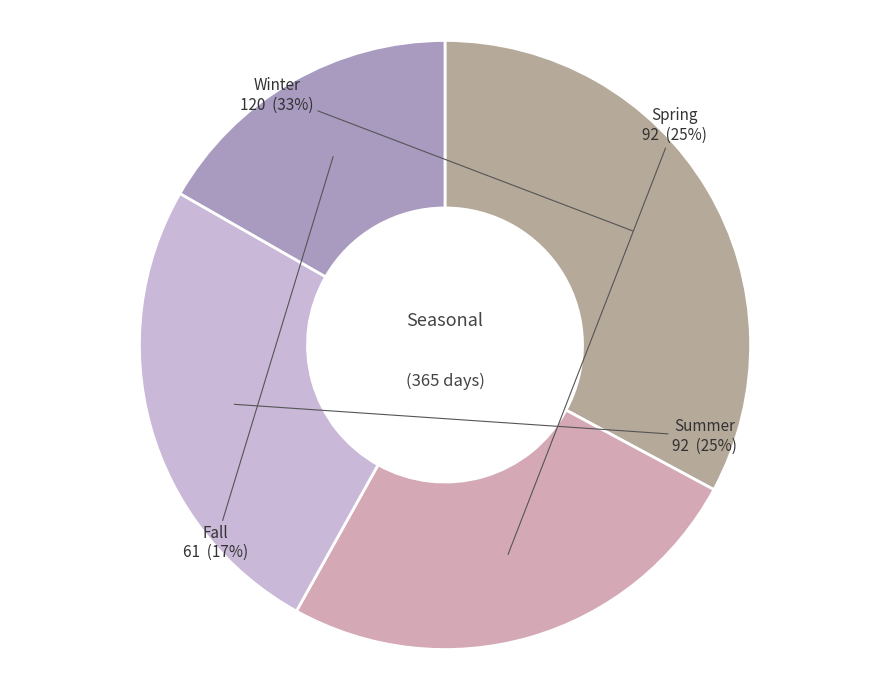

To the nearest percent, what is the combined percentage of Winter and Spring?

58%